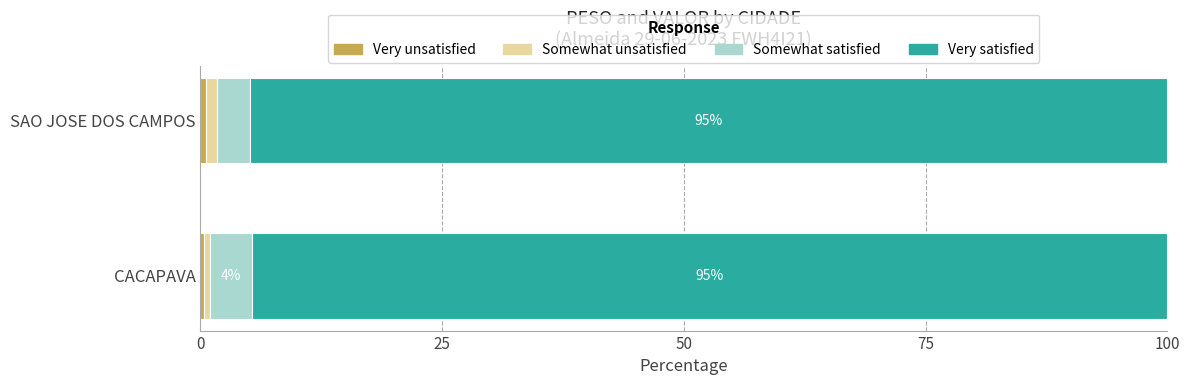

Which series has the largest total across all categories?

Very satisfied